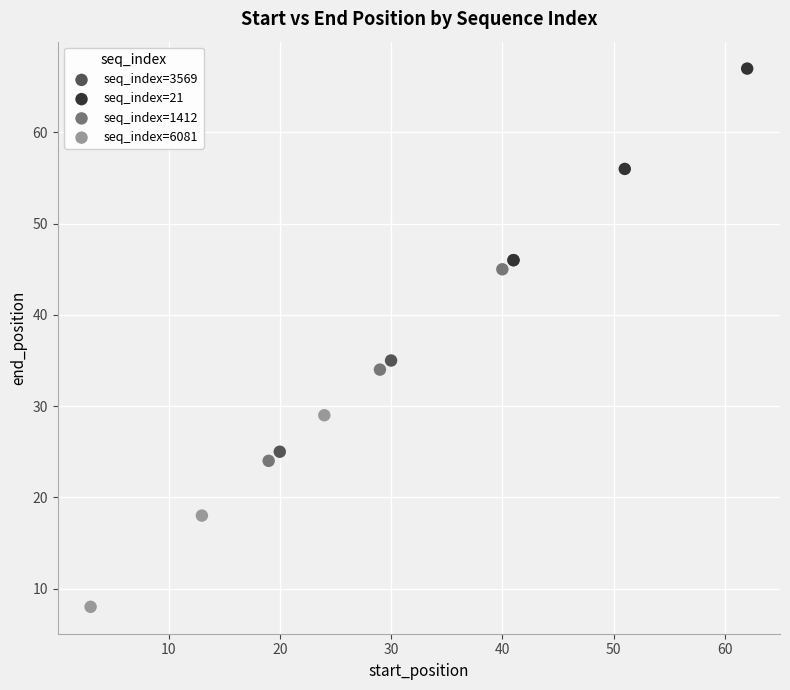

Which series contains the highest Y value?

seq_index=21